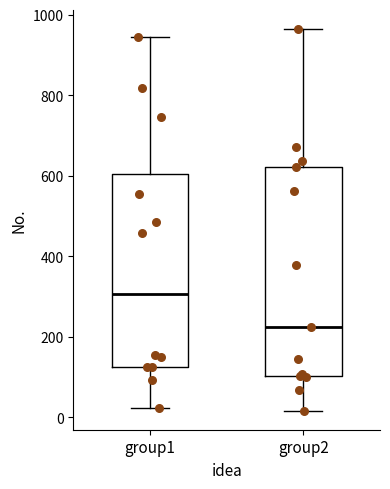

Where does the upper whisker of the box for group1 end on the y-axis? The values are not printed on the chart, so give them approximately, as read against the axis.

940